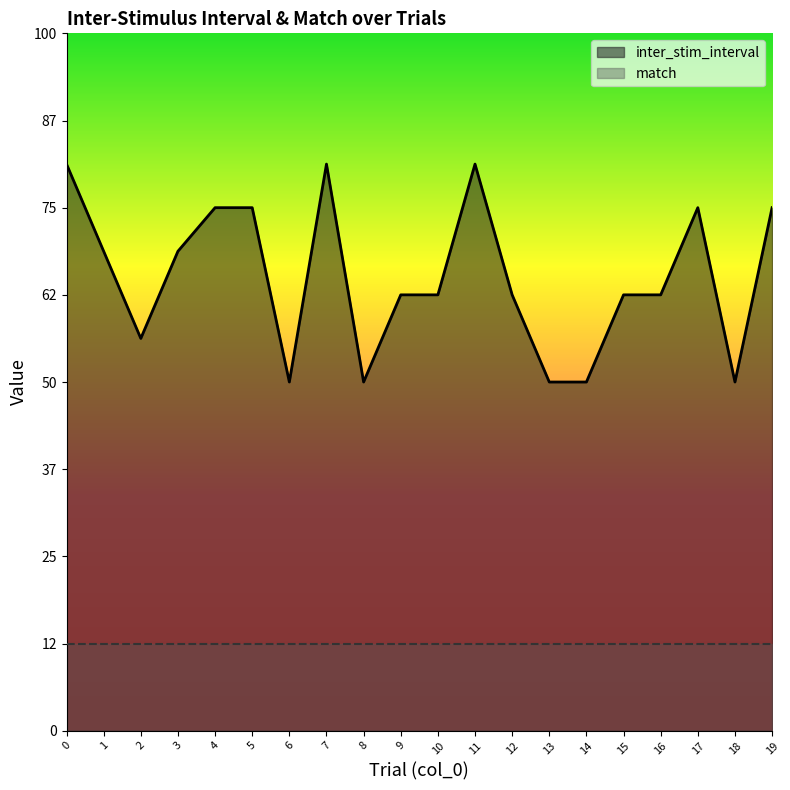

What are all the series names shown in the legend?

inter_stim_interval, match